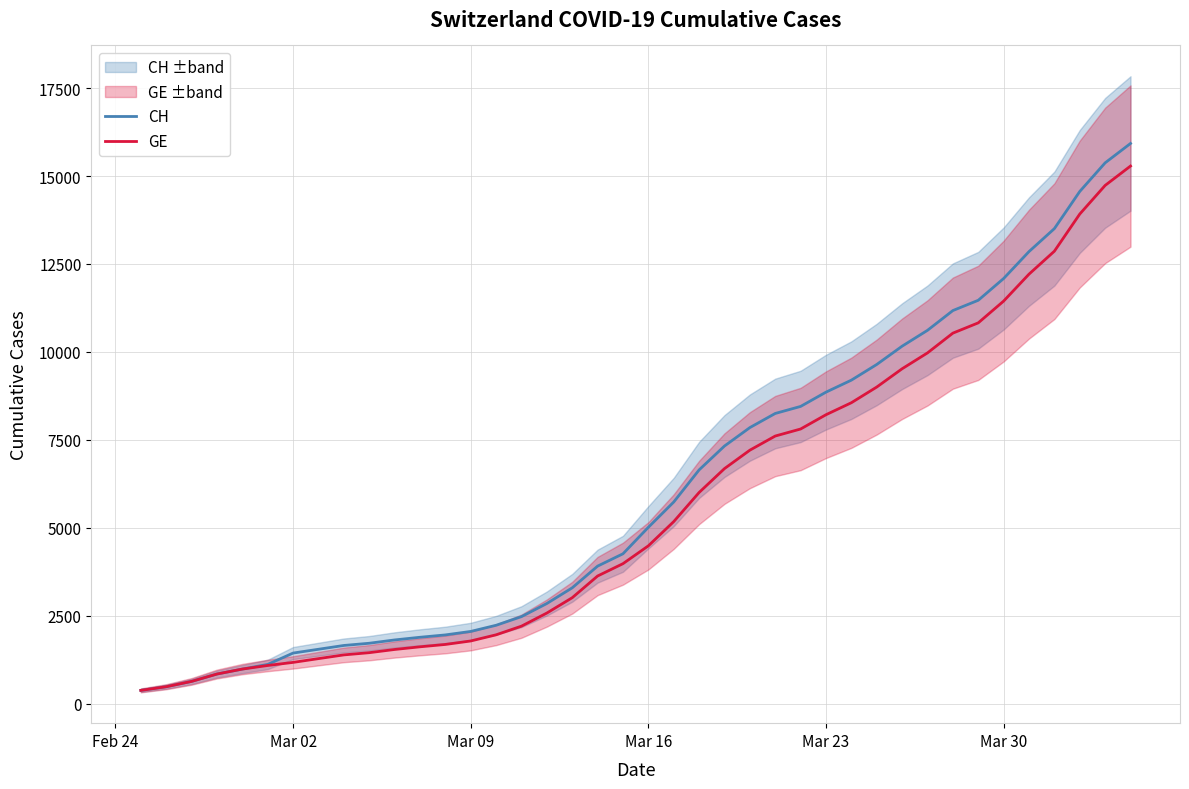

What is the maximum value for CH?

15926